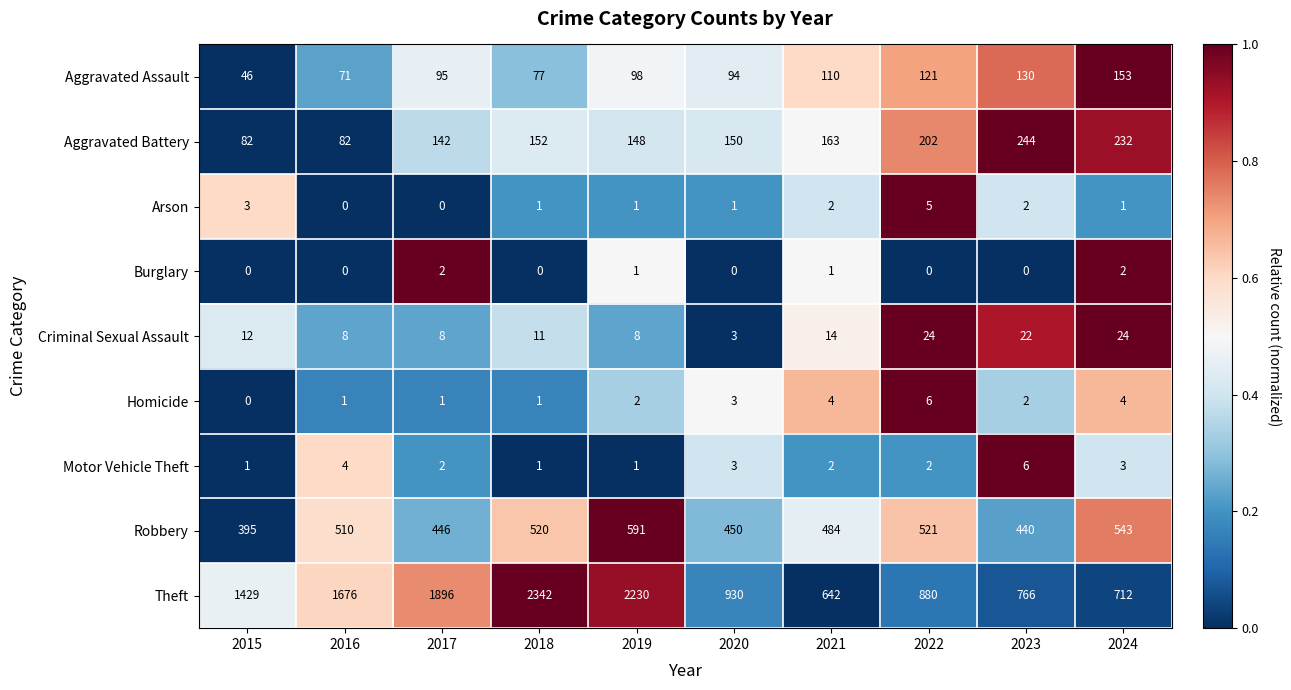

What is the maximum value for Homicide?

6